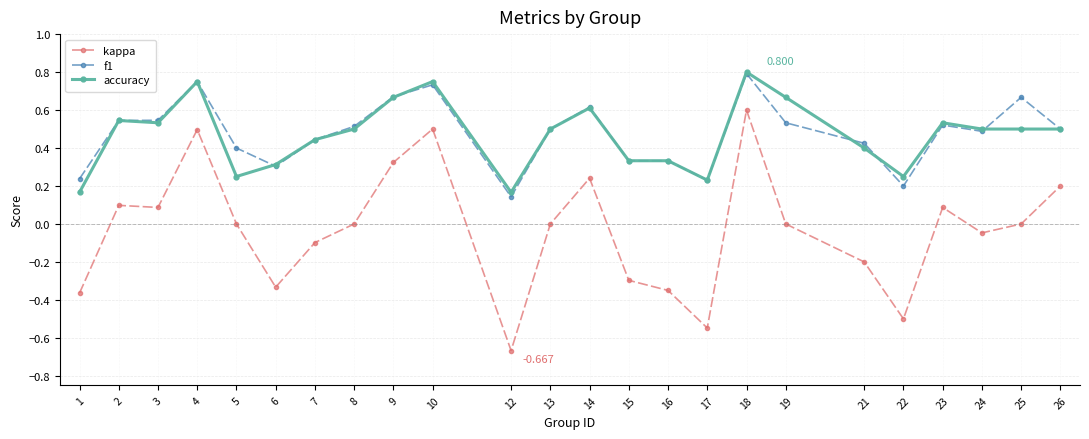

Which series changed the most between 21 and 24?

kappa